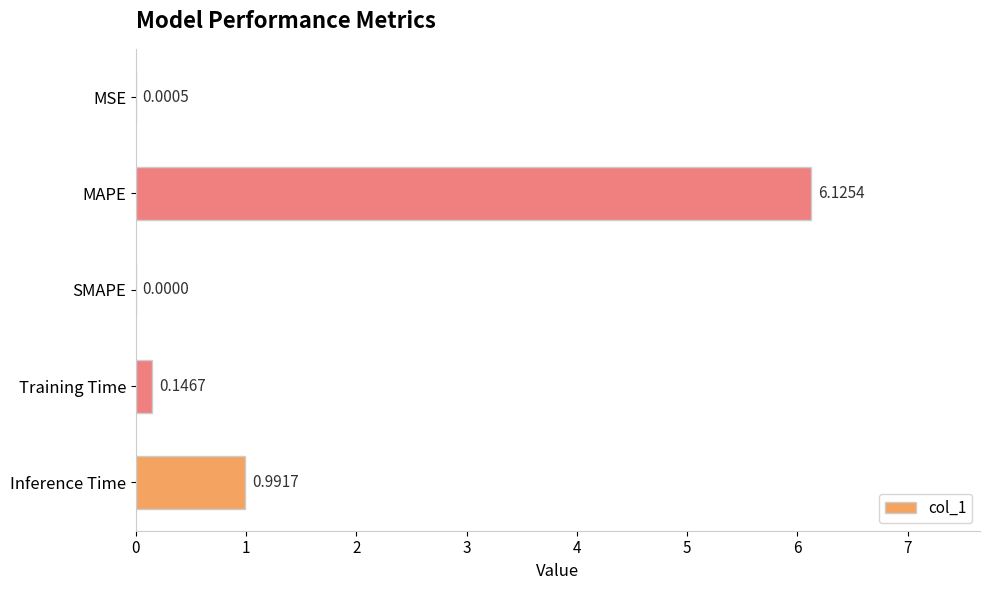

Are the bars horizontal?

Yes